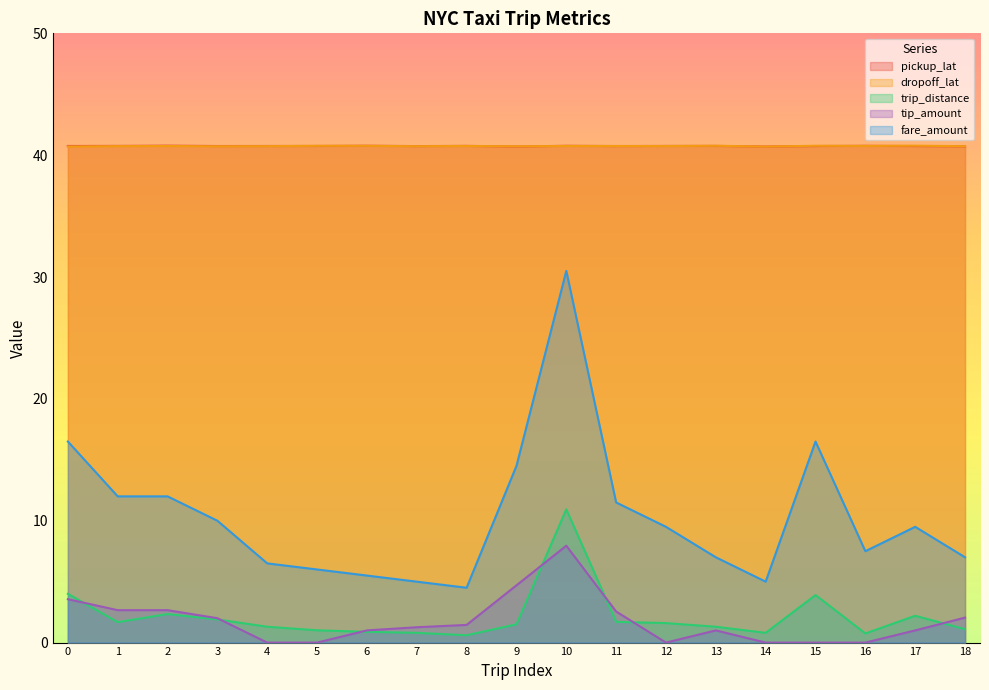

Reading left to right, list all the values displayed in this chart.

pickup_lat: 40.8	40.8	40.8	40.8	40.8	40.8	40.8	40.7	40.8	40.7	40.8	40.7	40.8	40.8	40.7	40.8	40.8	40.7	40.7
dropoff_lat: 40.7	40.7	40.8	40.7	40.7	40.8	40.8	40.7	40.8	40.7	40.8	40.8	40.7	40.8	40.7	40.8	40.8	40.8	40.7
trip_distance: 4.0	1.7	2.3	1.9	1.3	1.0	0.9	0.8	0.6	1.5	10.9	1.7	1.6	1.3	0.8	3.9	0.8	2.2	1.1
tip_amount: 3.6	2.7	2.7	2.0	0.0	0.0	1.0	1.3	1.4	4.7	8.0	2.5	0.0	1.0	0.0	0.0	0.0	1.0	2.0
fare_amount: 16.5	12.0	12.0	10.0	6.5	6.0	5.5	5.0	4.5	14.5	30.5	11.5	9.5	7.0	5.0	16.5	7.5	9.5	7.0